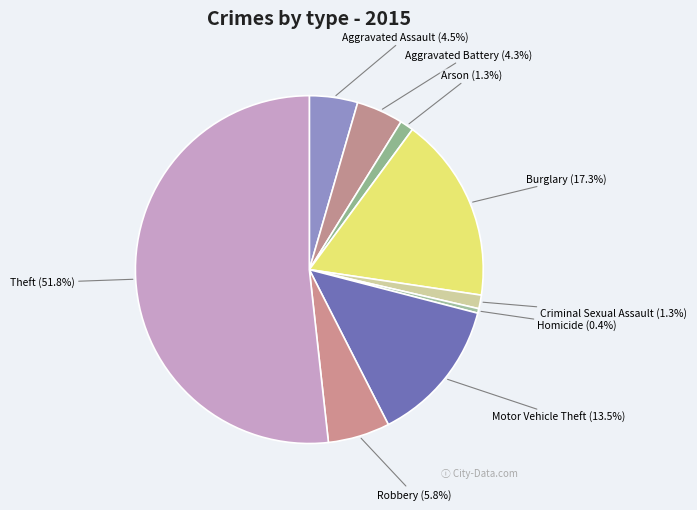

How many segments does this pie chart have?

9